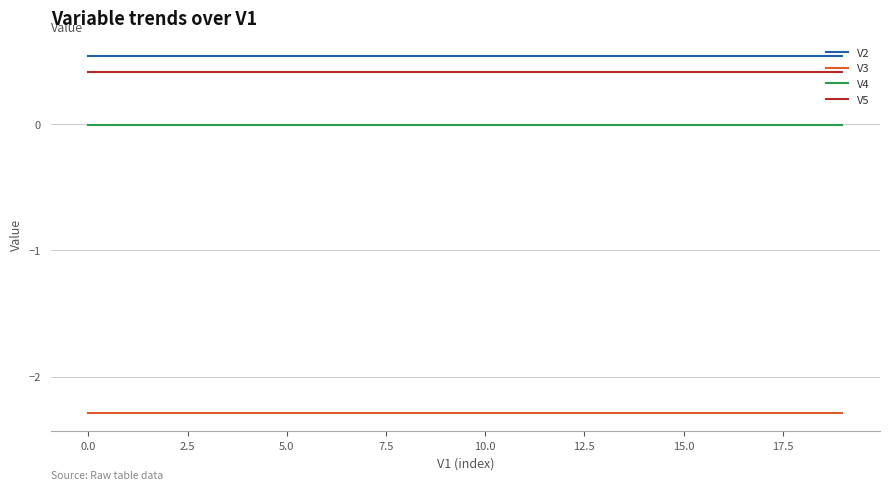

What is the maximum value for V3?

-2.3